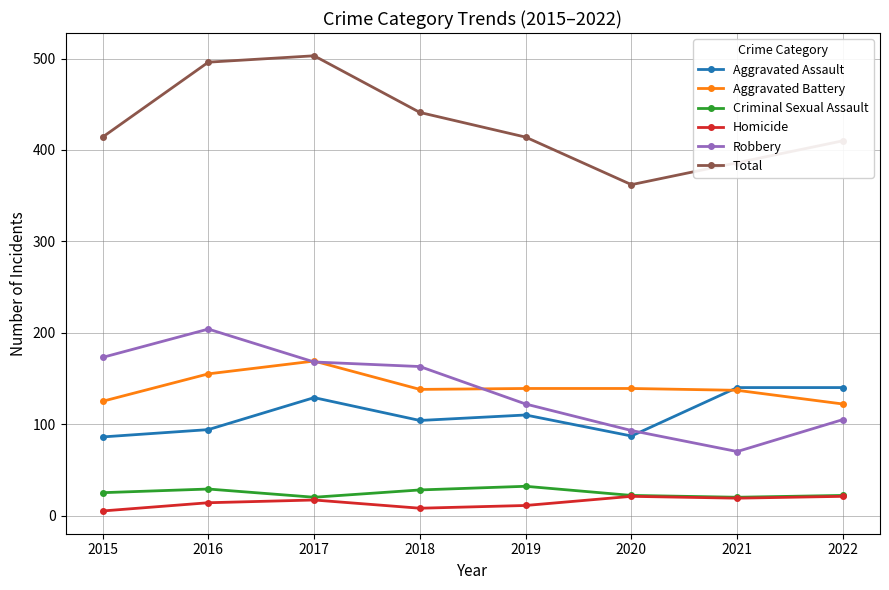

What is the value of the Homicide point at the 4th from the left?

8